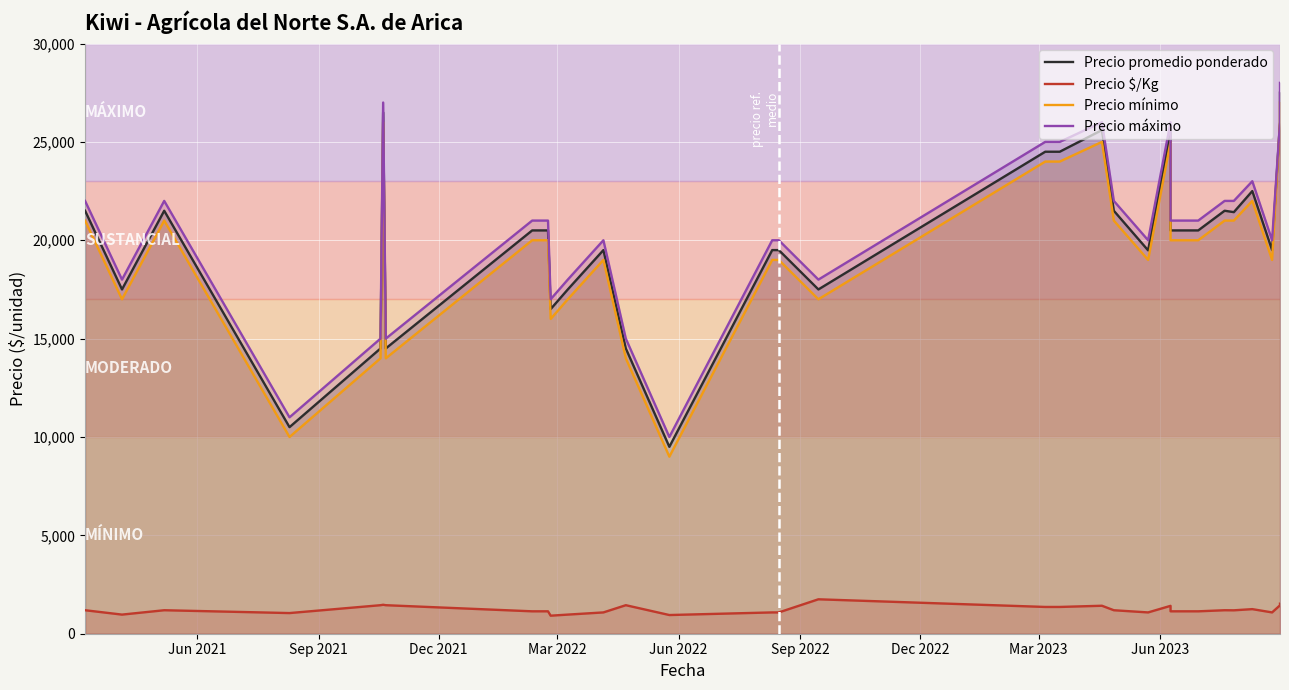

What is the highest value of the Precio promedio ponderado series?

27500